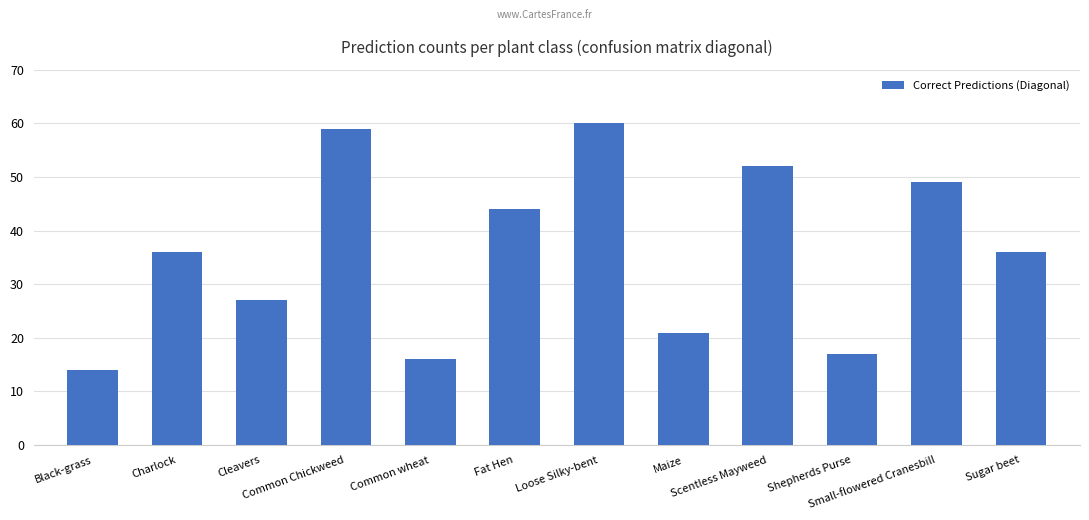

How many data points does each series have?

12